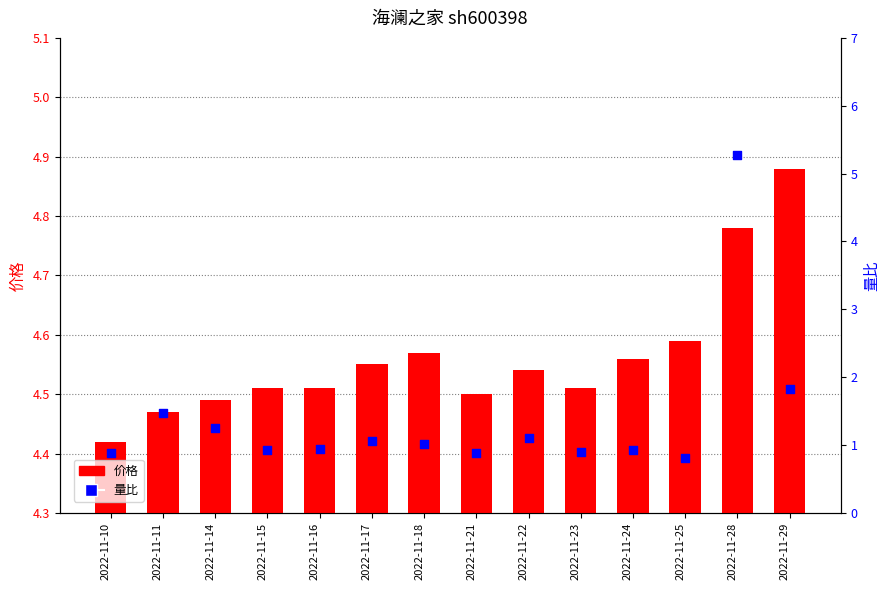

Which series reaches the minimum Y coordinate?

量比